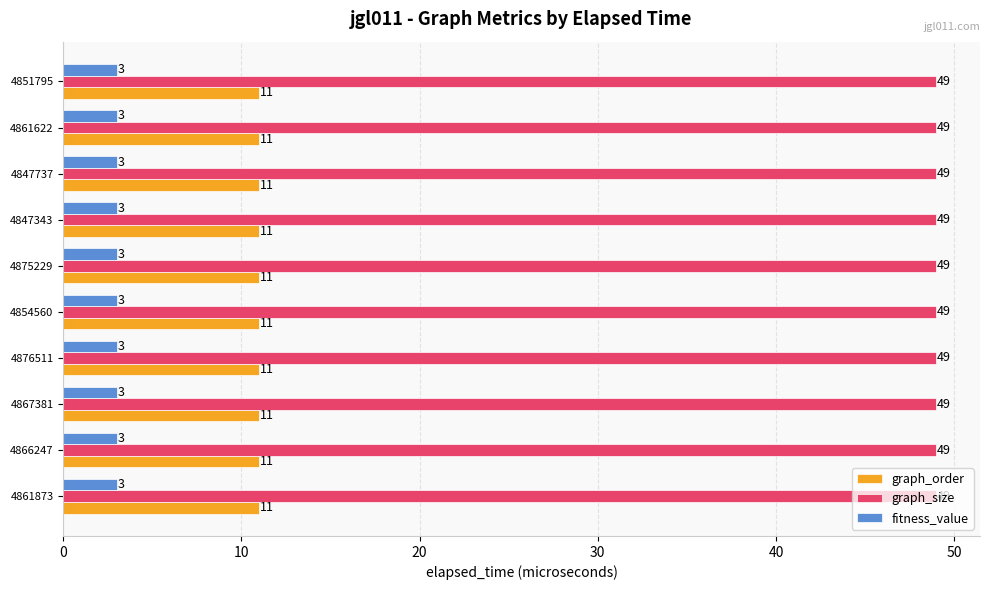

What is the difference between the highest and lowest values at 4861622?

46